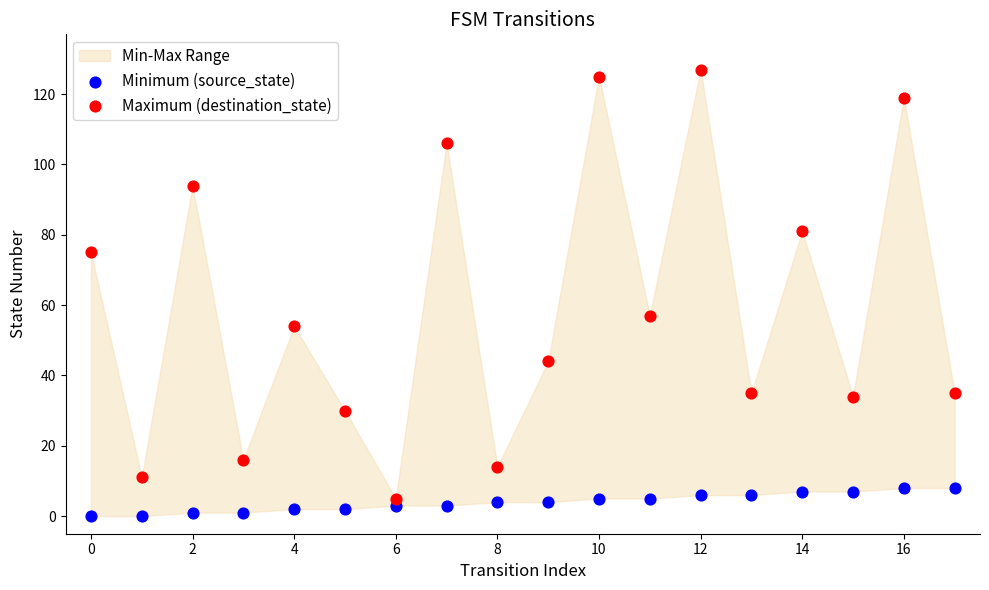

Across all data points, what is the range of Y values (max minus min)?

127